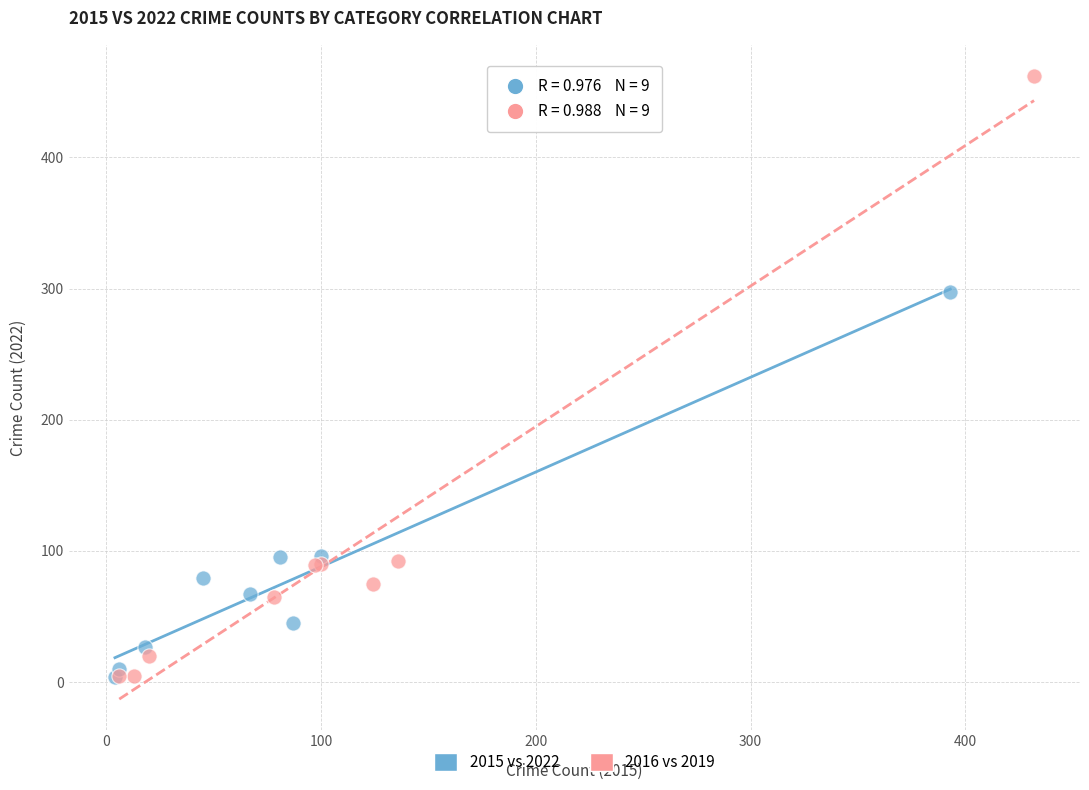

Which series has the widest spread of Y values?

2016 vs 2019